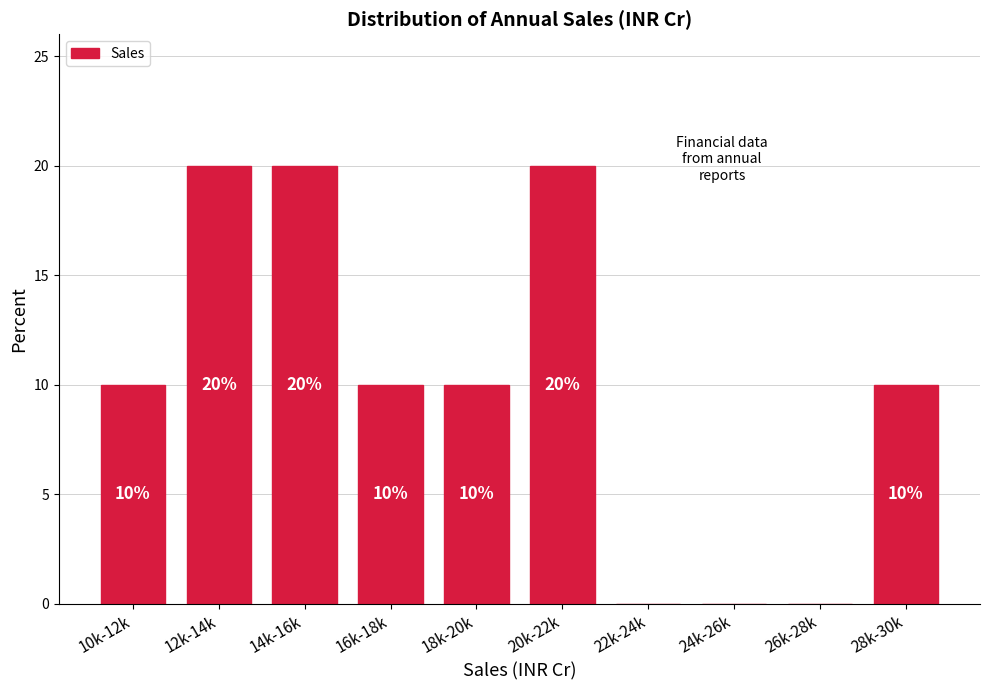

Reading left to right, transcribe all the data shown in this chart.

10k-12k=10	12k-14k=20	14k-16k=20	16k-18k=10	18k-20k=10	20k-22k=20	22k-24k=0	24k-26k=0	26k-28k=0	28k-30k=10